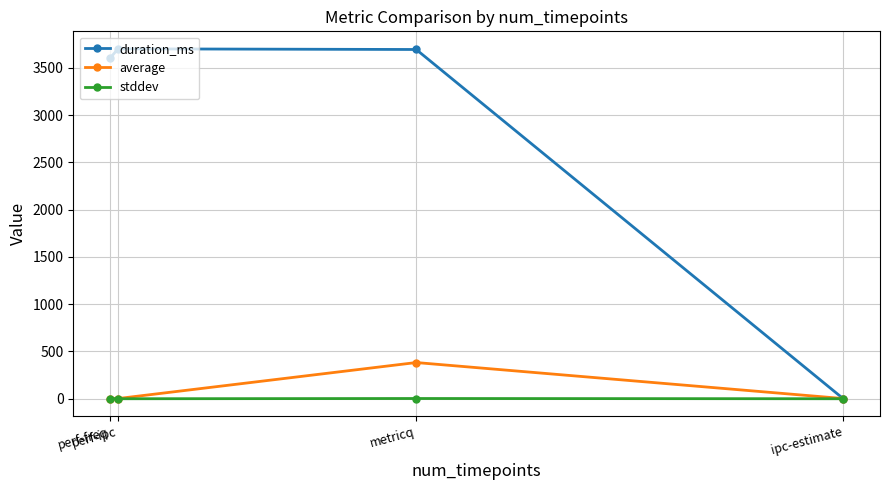

What are all the series names shown in the legend?

duration_ms, average, stddev